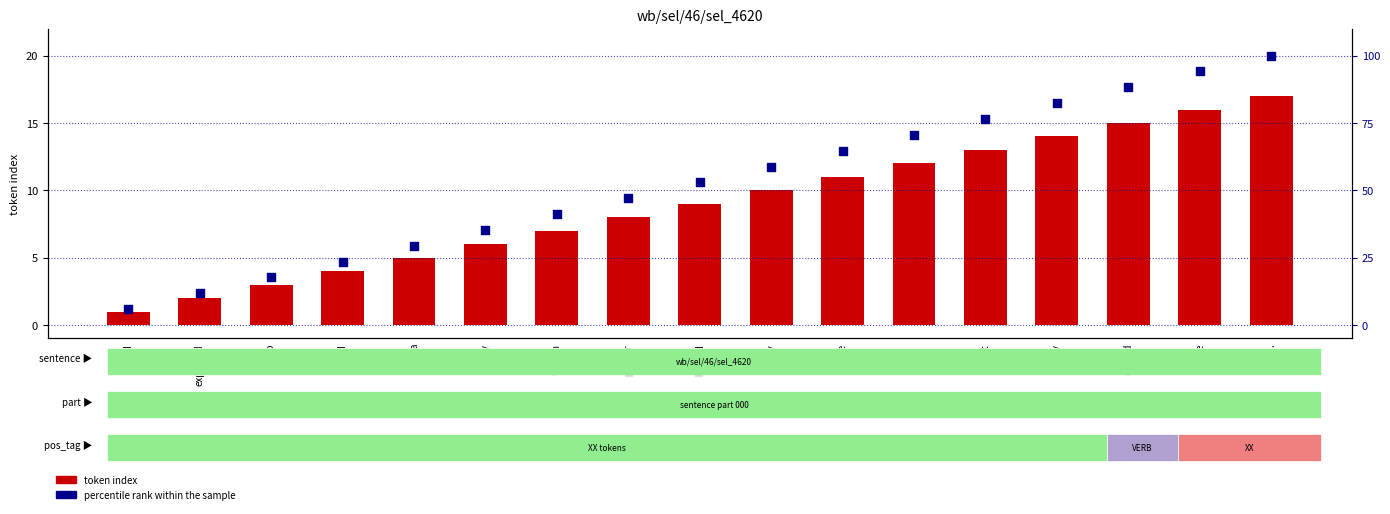

Which series contains the highest Y value?

percentile rank within the sample